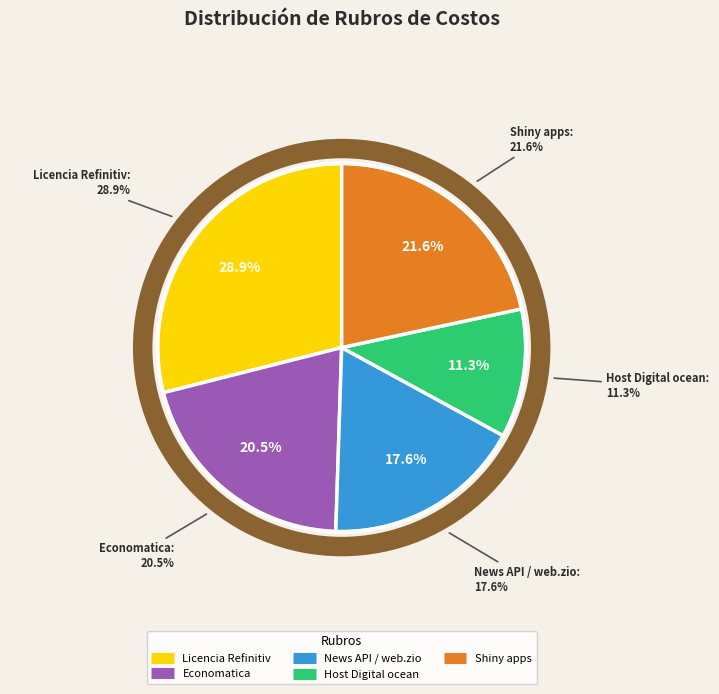

Combined, do News API / web.zio and Host Digital ocean account for over 50%?

No